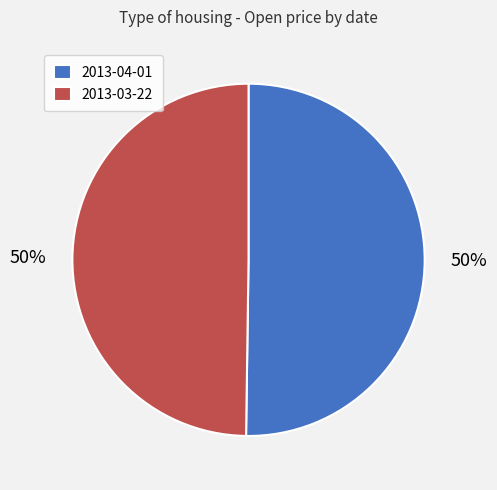

Is it true that 2013-03-22 is 58% of the pie?

False